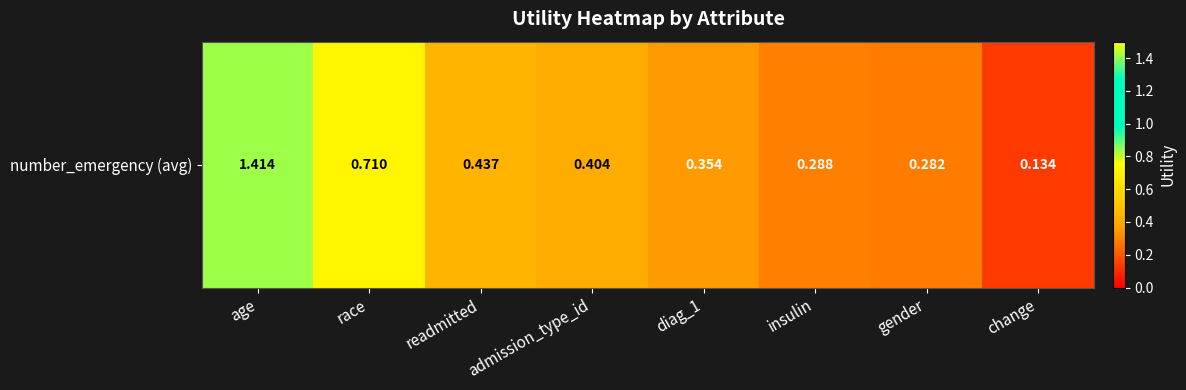

Where is the data nearest to the value 0?

change